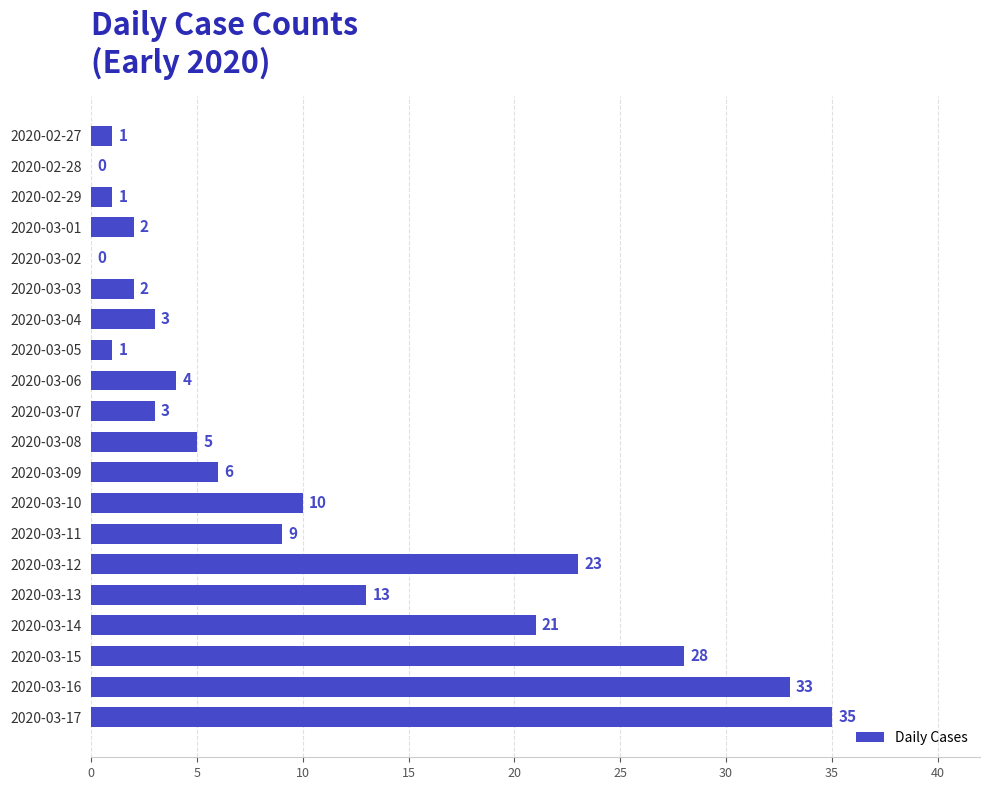

Reading bottom to top, transcribe all the data shown in this chart.

2020-03-17=35	2020-03-16=33	2020-03-15=28	2020-03-14=21	2020-03-13=13	2020-03-12=23	2020-03-11=9	2020-03-10=10	2020-03-09=6	2020-03-08=5	2020-03-07=3	2020-03-06=4	2020-03-05=1	2020-03-04=3	2020-03-03=2	2020-03-02=0	2020-03-01=2	2020-02-29=1	2020-02-28=0	2020-02-27=1